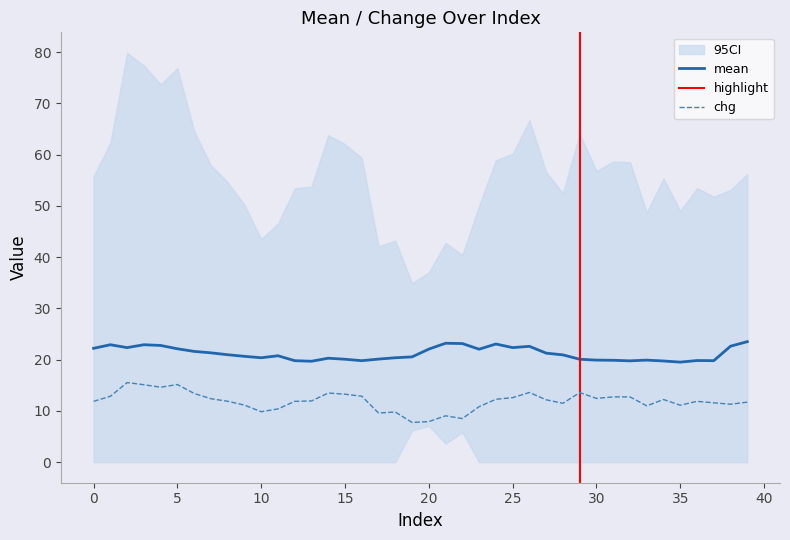

True or false: mean and chg intersect in this chart.

False